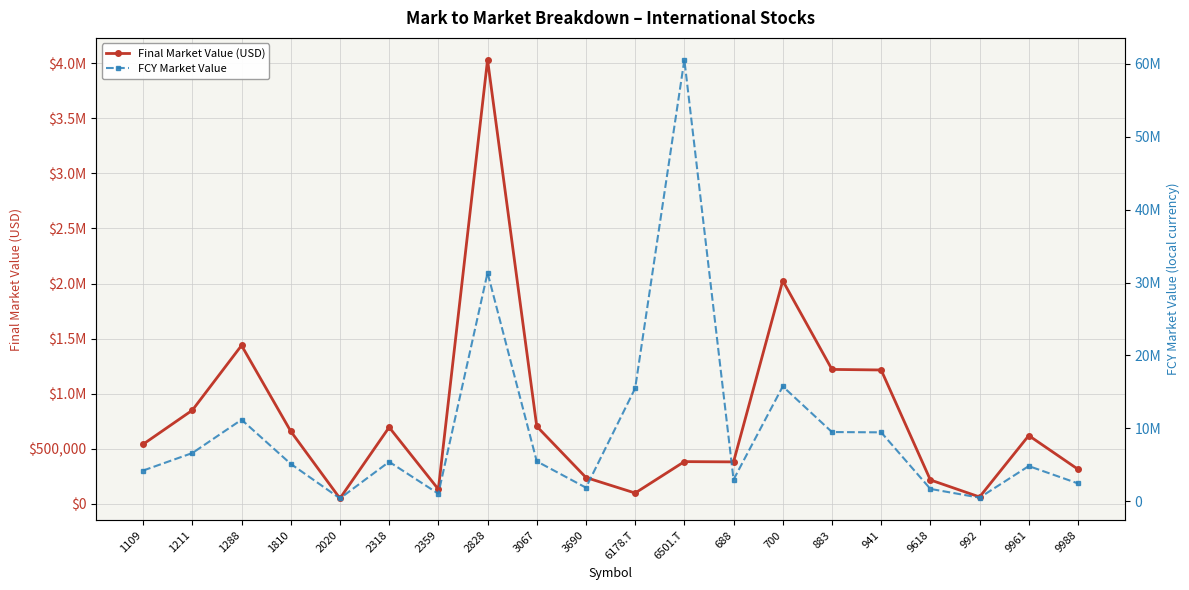

In Final Market Value (USD), how many points are lower than both neighbors (excluding endpoints)?

5